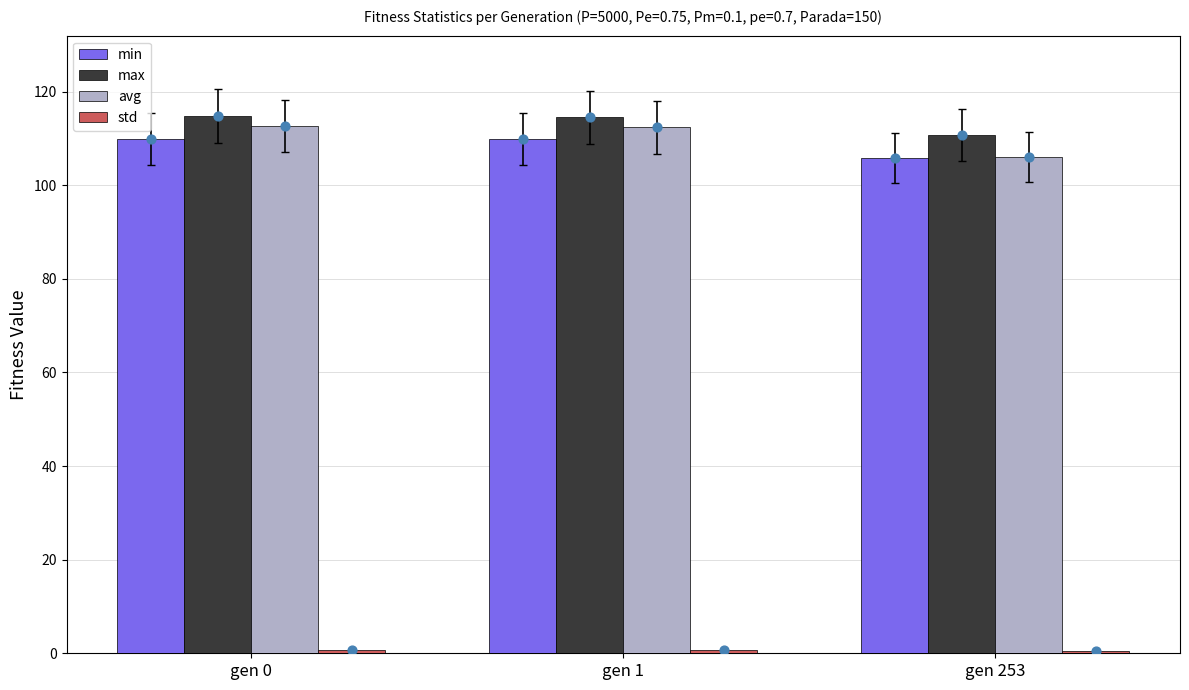

Is the value of max at gen 1 greater than the value of avg at gen 1?

Yes